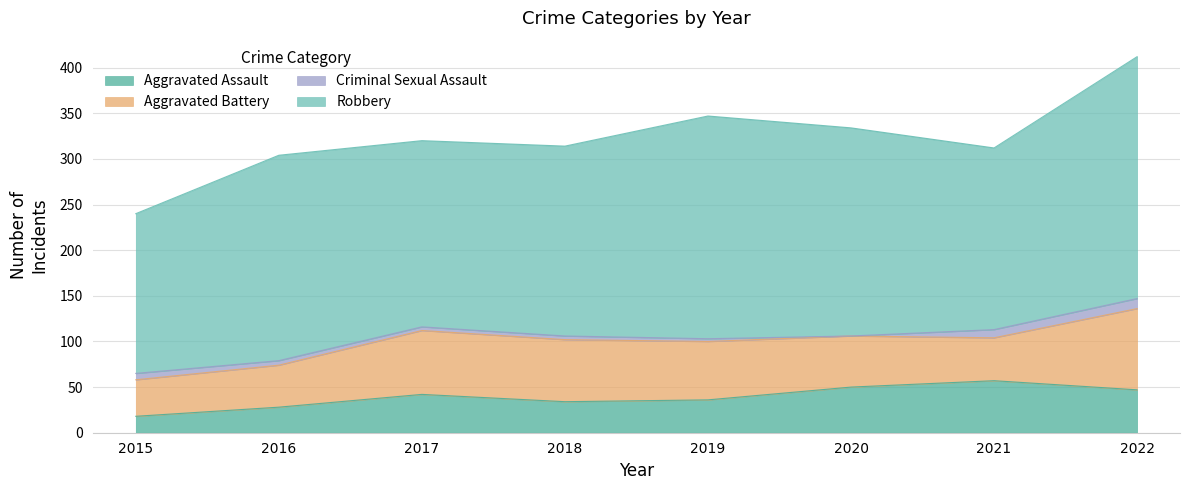

Reading right to left, list all the values displayed in this chart.

Aggravated Assault: 47	57	50	36	34	42	28	18
Aggravated Battery: 89	47	56	64	68	70	46	40
Criminal Sexual Assault: 11	9	0	3	4	4	5	7
Robbery: 265	199	228	244	208	204	225	175